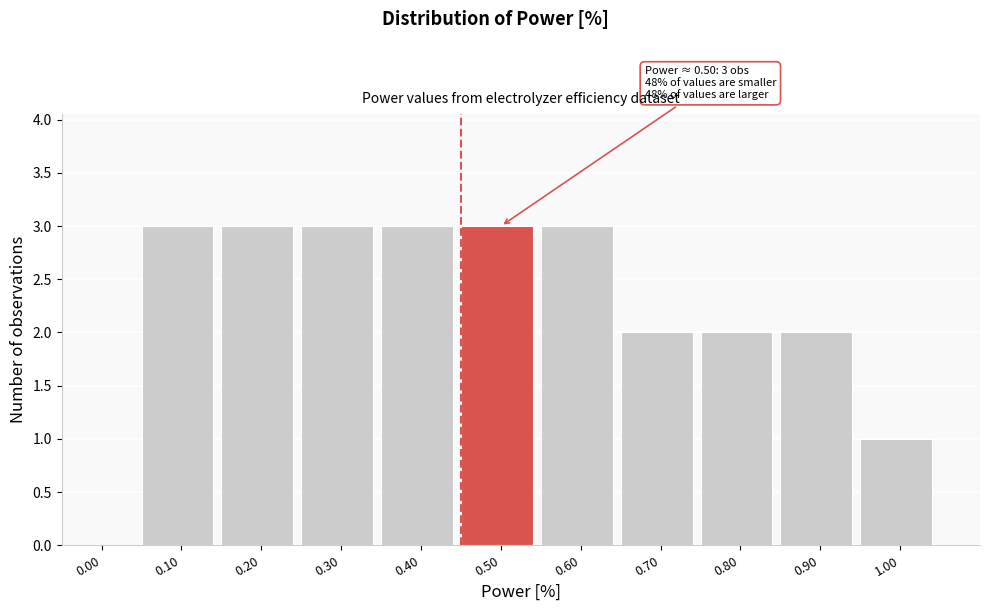

Reading left to right, extract all data points from this chart.

0.00=0	0.10=3	0.20=3	0.30=3	0.40=3	0.50=3	0.60=3	0.70=2	0.80=2	0.90=2	1.00=1